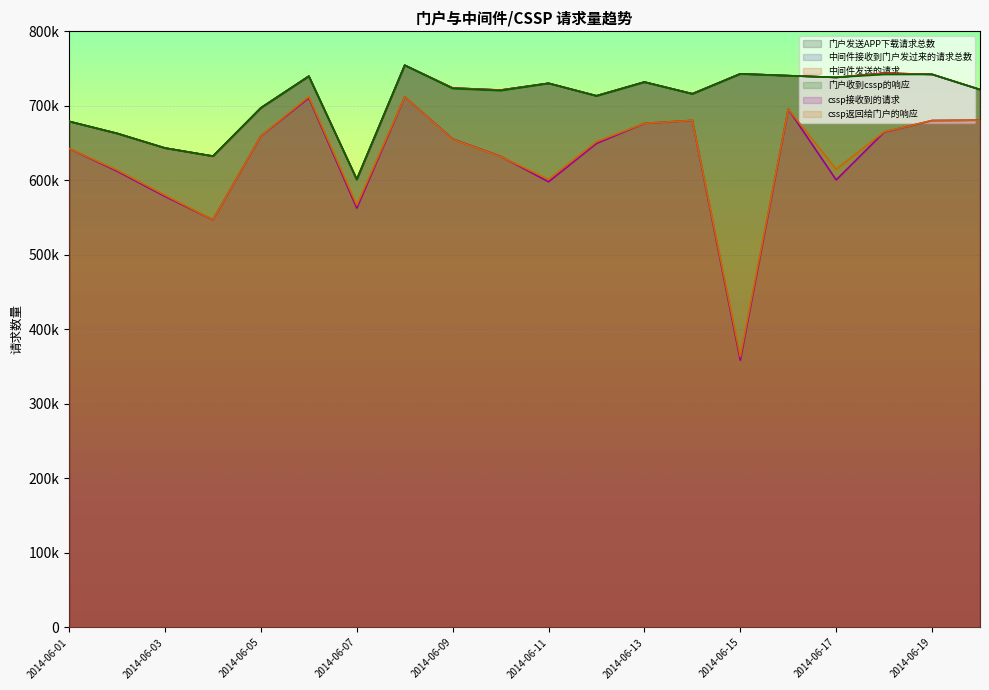

Is the value of cssp返回给门户的响应 at 2014-06-05 greater than the value of 中间件接收到门户发过来的请求总数 at 2014-06-14?

No